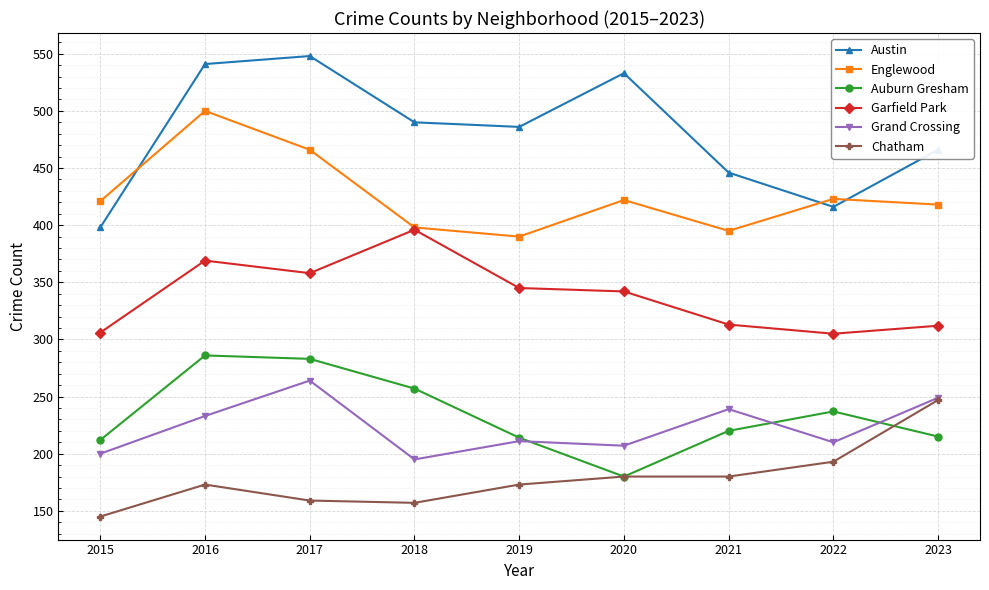

List the series in order of their peak value, highest first.

Austin, Englewood, Garfield Park, Auburn Gresham, Grand Crossing, Chatham